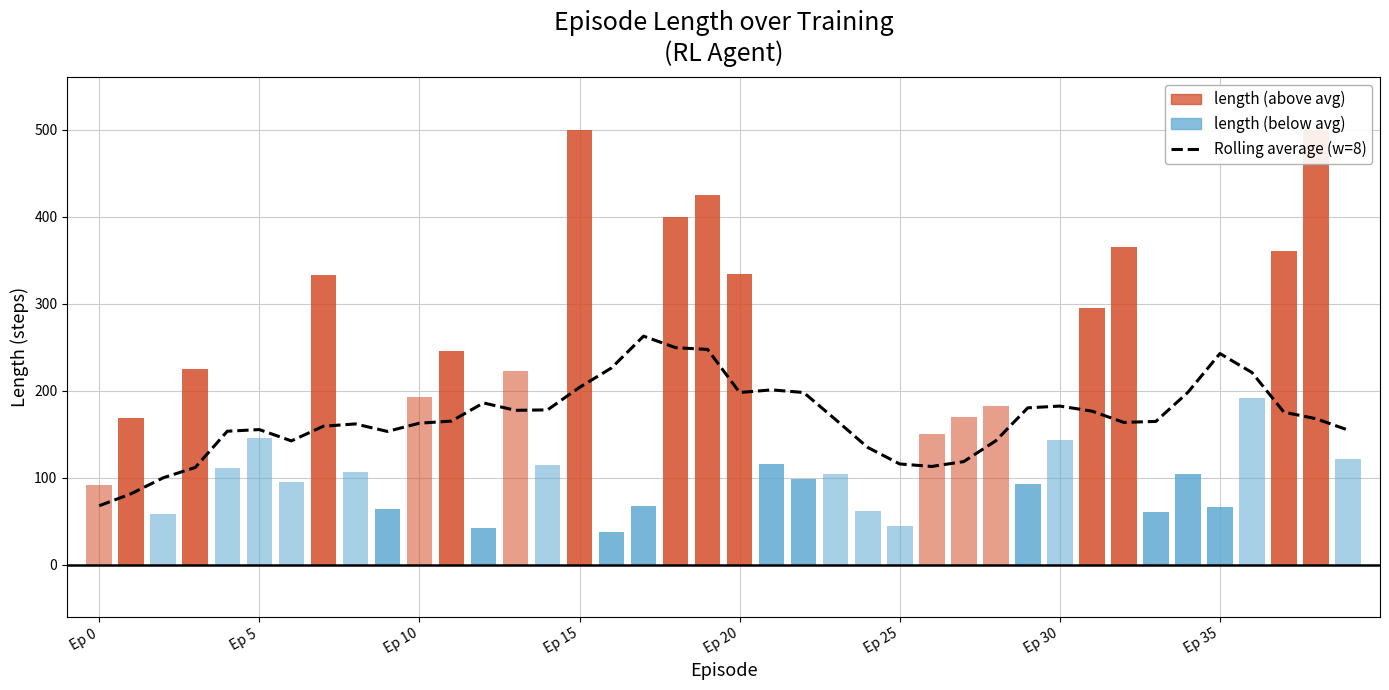

Between 32 and 27, which is larger?

32